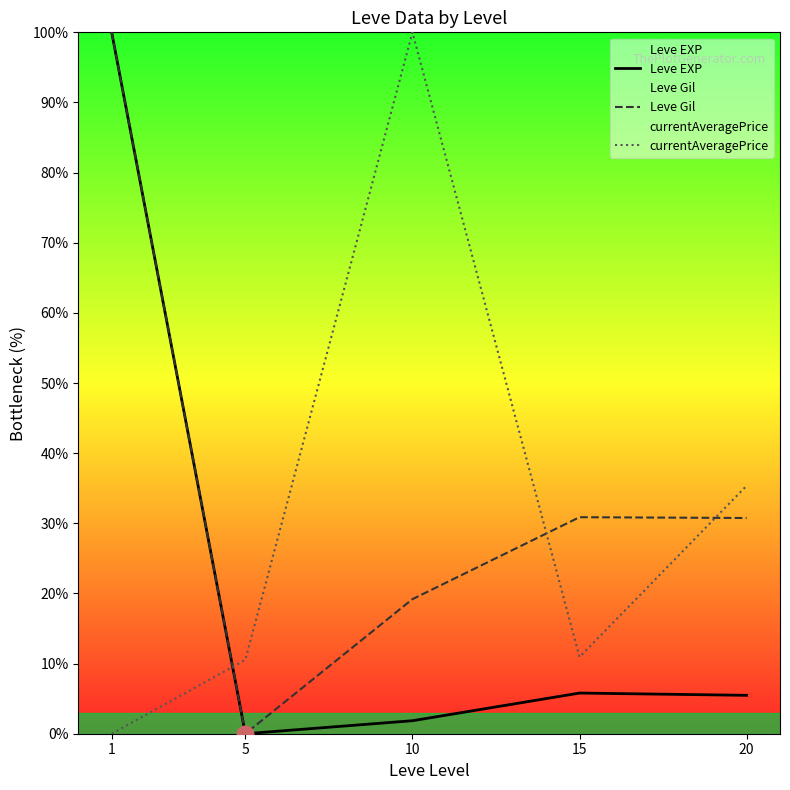

Rank the series by their maximum value, from lowest to highest.

Leve EXP, Leve Gil, currentAveragePrice